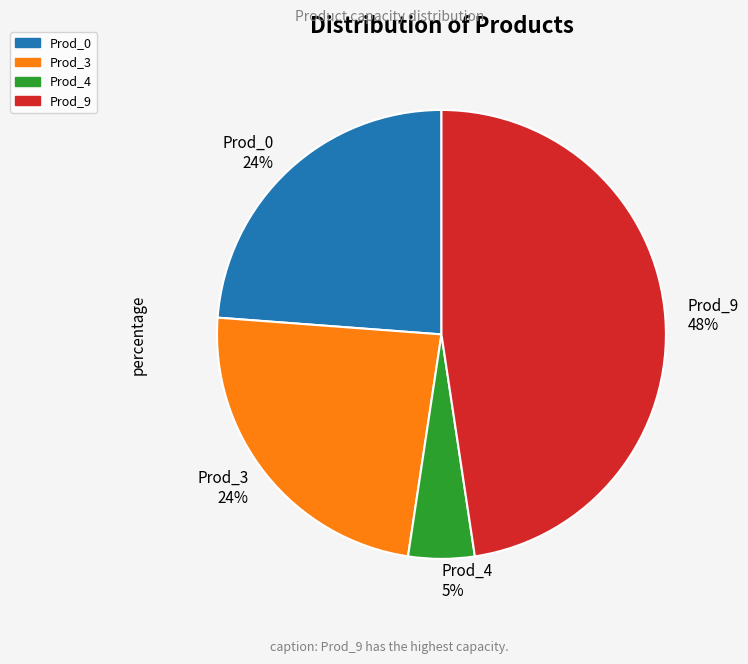

Count the number of slices in the pie.

4